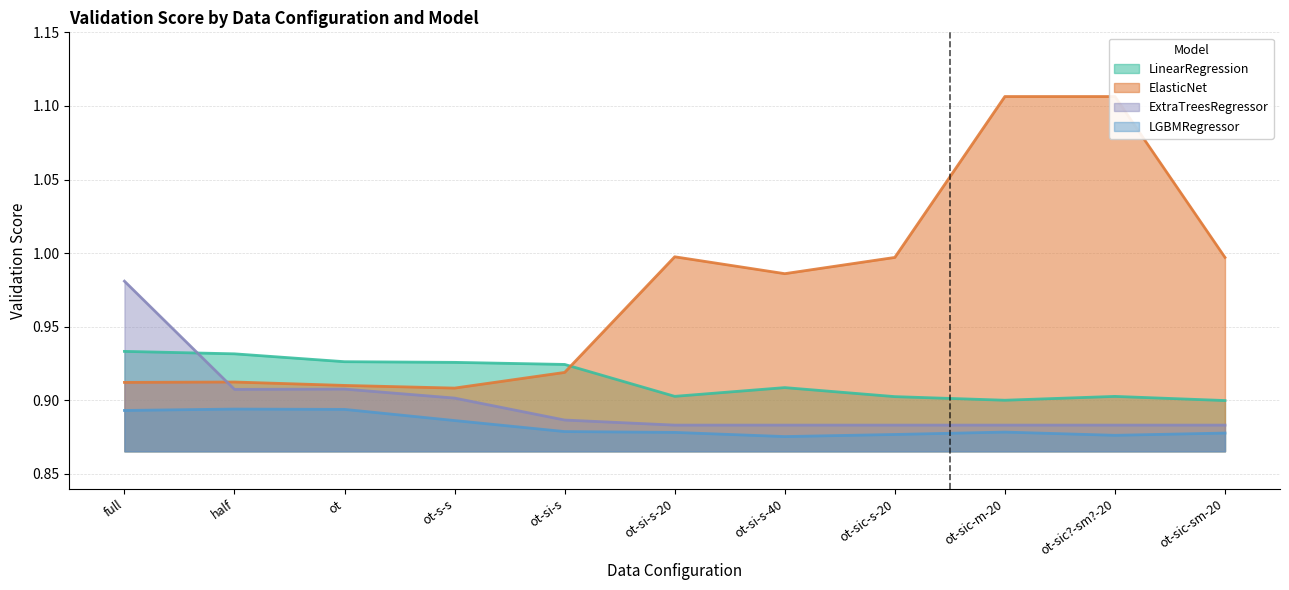

True or false: LGBMRegressor has more than 2 points higher than both neighbors.

False